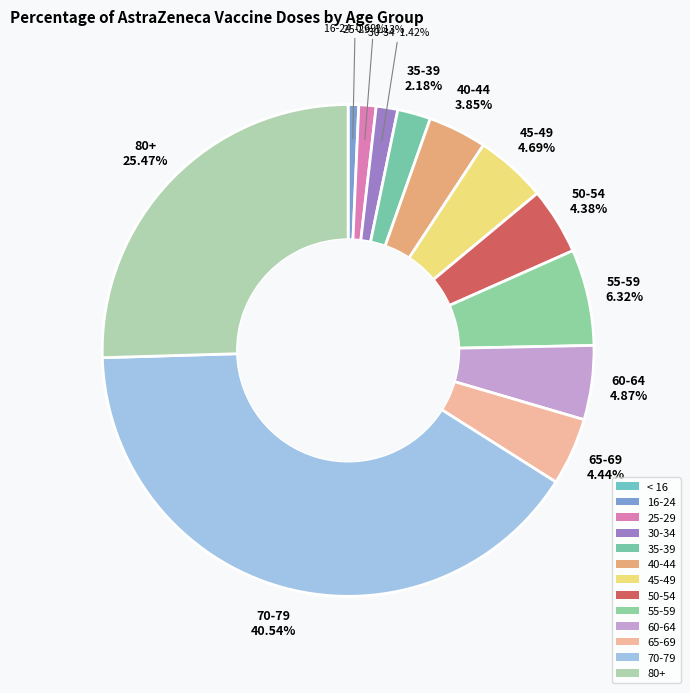

Is there a majority slice in this chart?

No